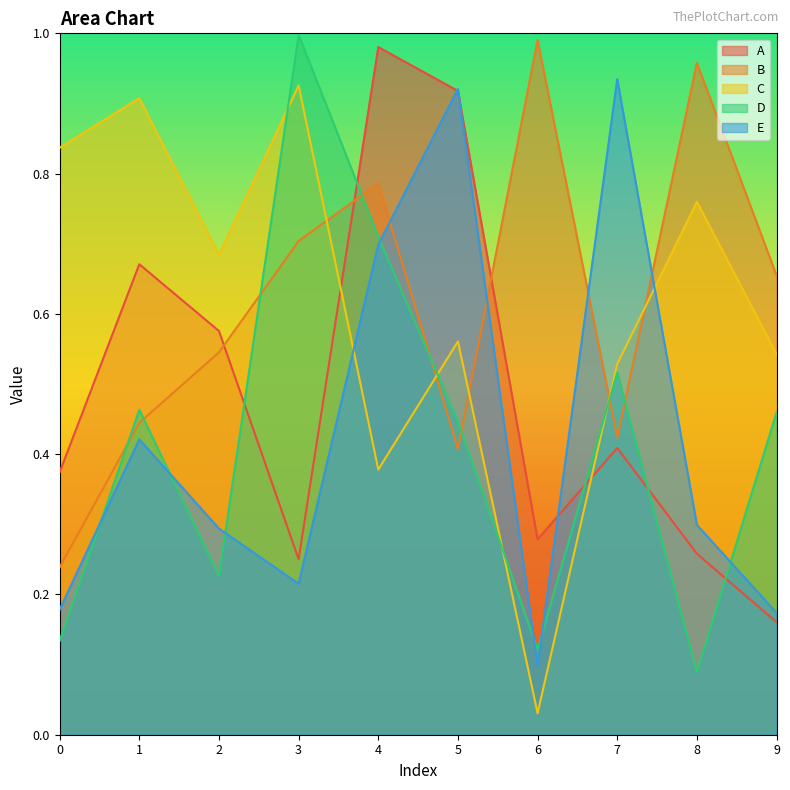

What is the average value of the E series?

0.4